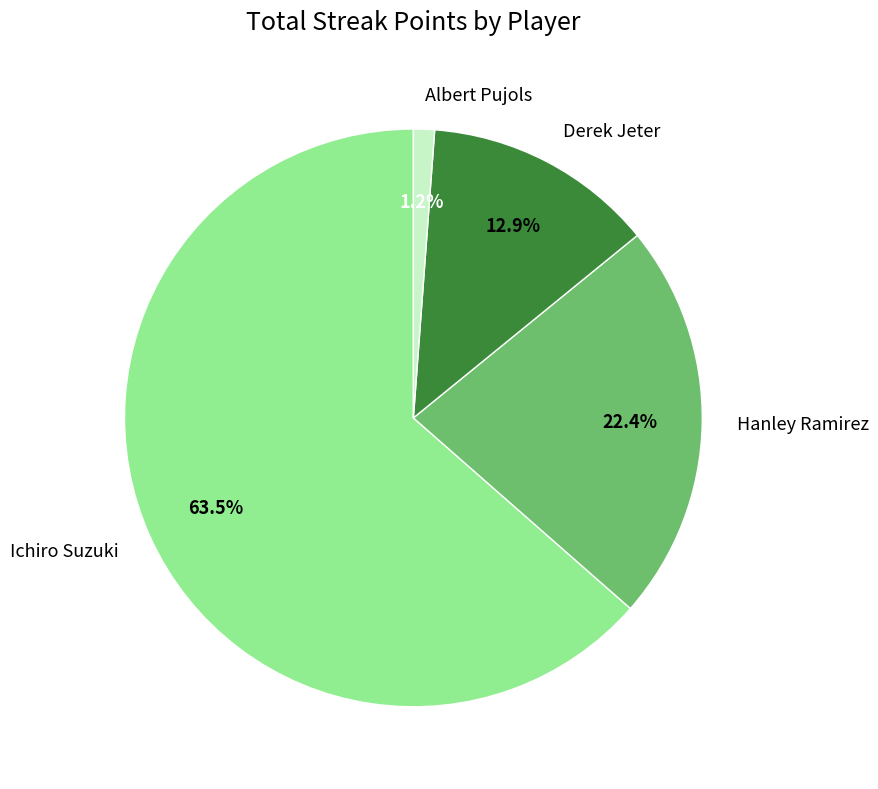

How many segments does this pie chart have?

4